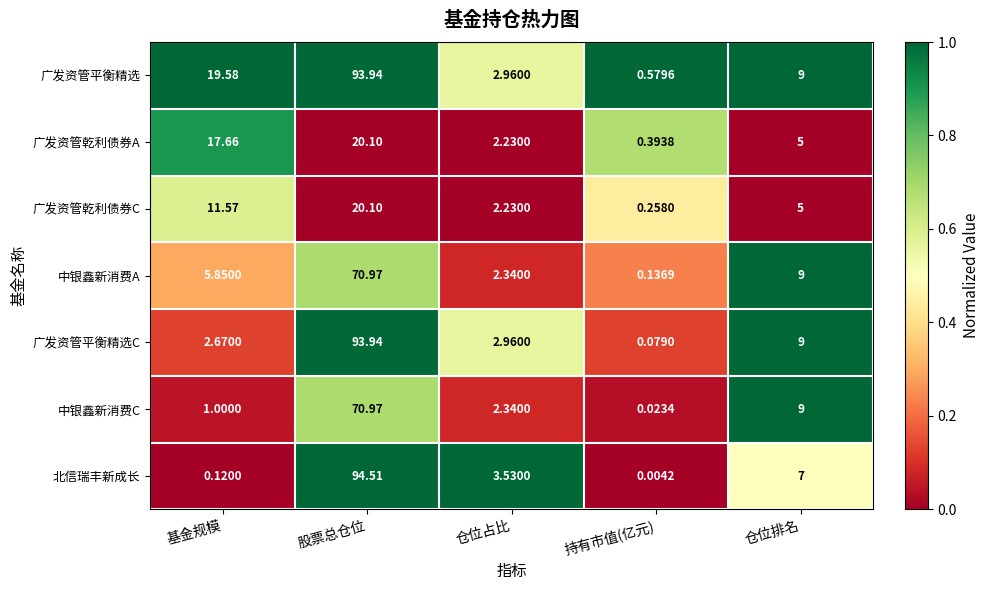

Which series has the widest spread of values?

北信瑞丰新成长